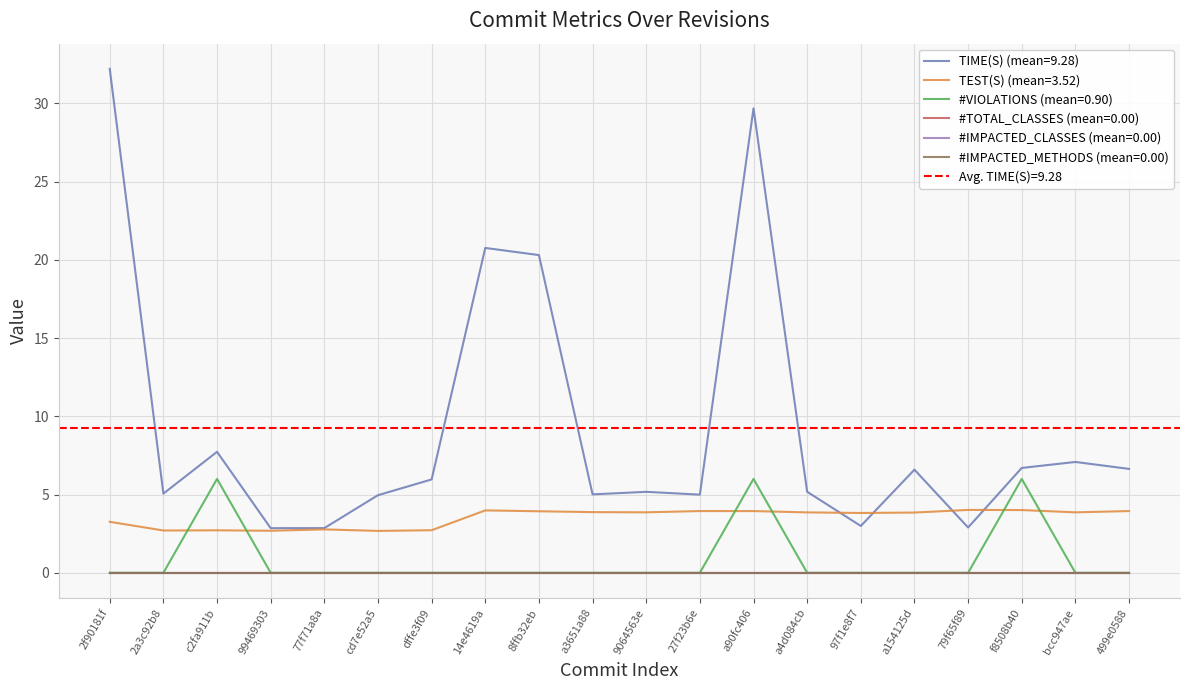

At which label does #VIOLATIONS reach its minimum?

2f90181f